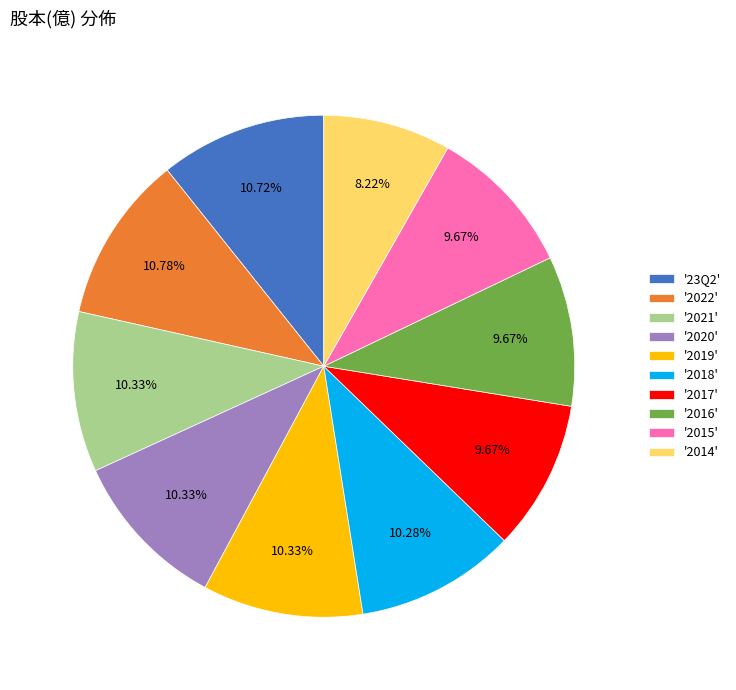

Is the sum of '2019' and '2016' greater than half?

No